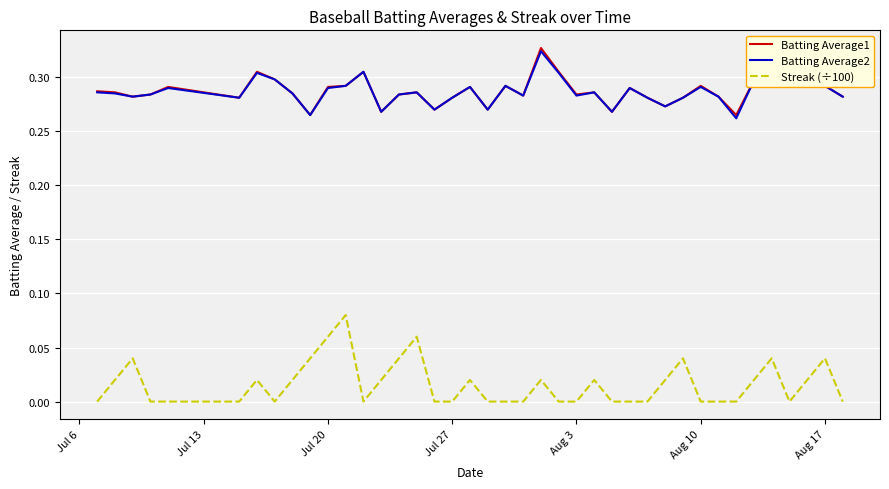

Which series has the largest range (max minus min)?

Streak (÷100)